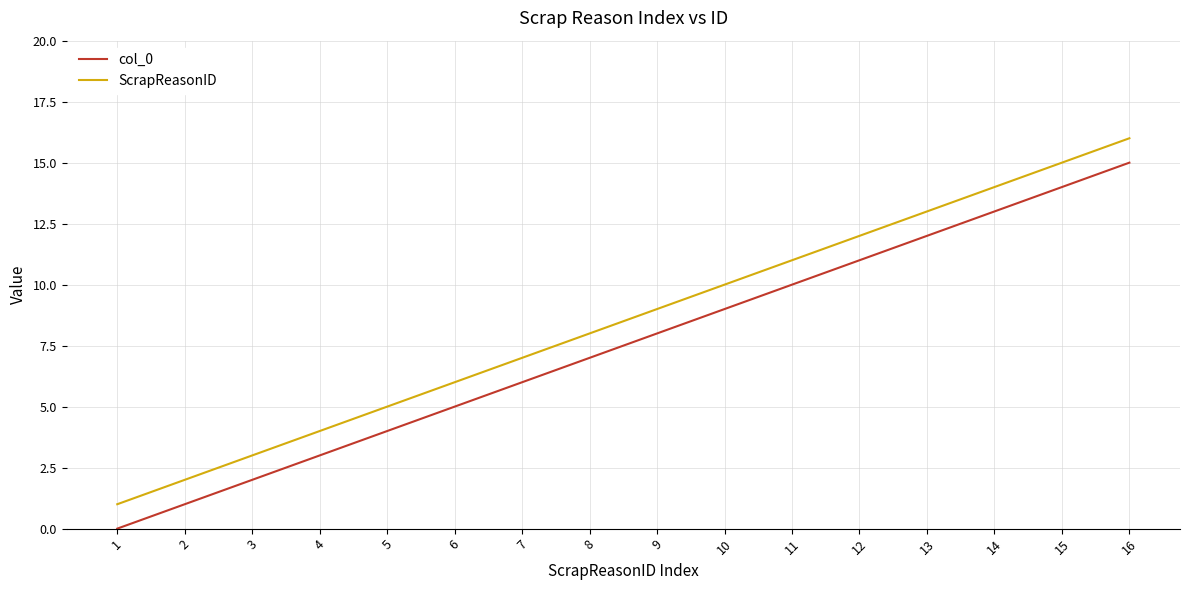

How many lines are shown in the chart?

2